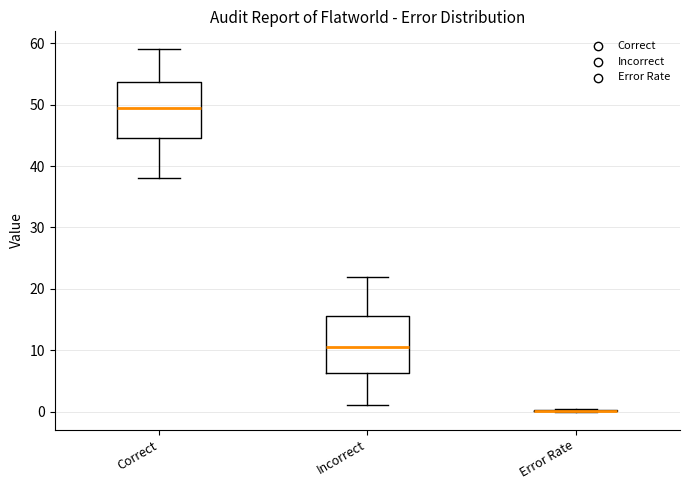

Reading left to right, transcribe this box plot: for each box, give where its median line is, the range the box spans, and where its two whiskers end, as read against the y-axis. The values are not printed on the chart, so give them approximately, as read against the axis.

Correct: median 50, box 45 to 54, whiskers 38 to 59
Incorrect: median 11, box 6 to 16, whiskers 1 to 22
Error Rate: box collapsed to a line at 0, whiskers 0 to 0